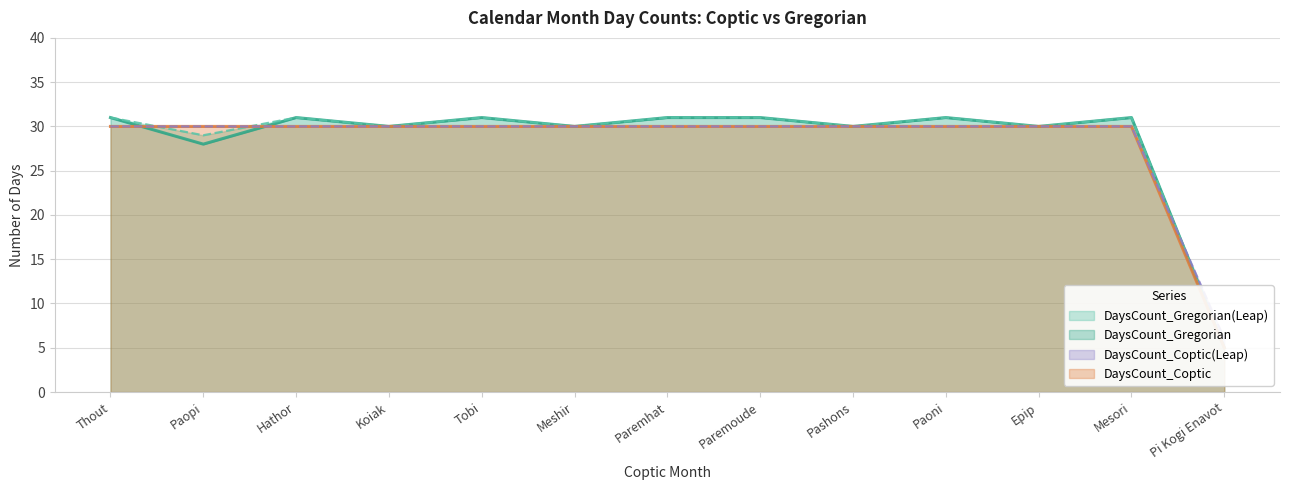

Is it true that DaysCount_Coptic(Leap) equals 42 at Paoni?

False